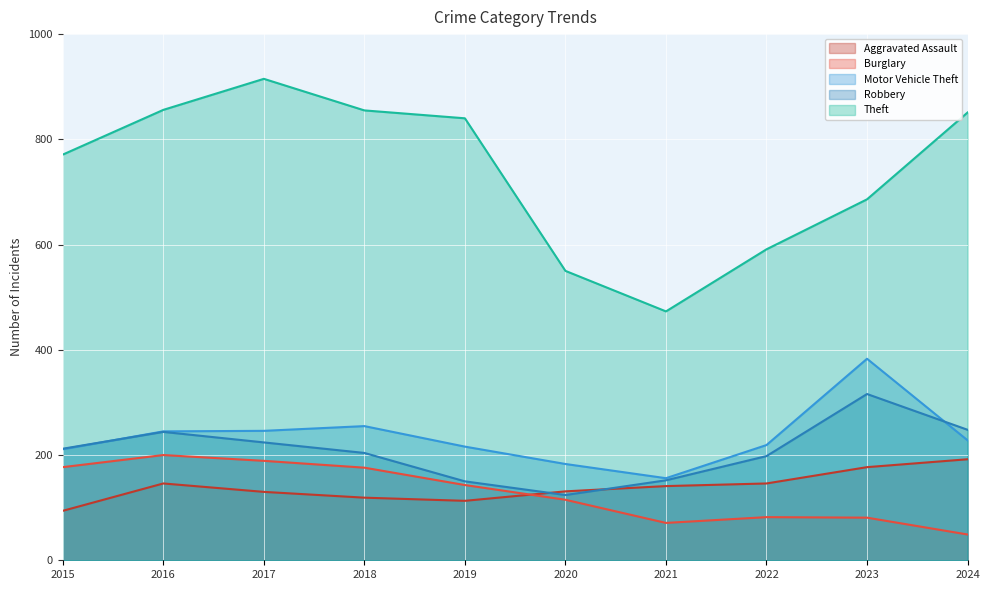

What are all the series names shown in the legend?

Aggravated Assault, Burglary, Motor Vehicle Theft, Robbery, Theft